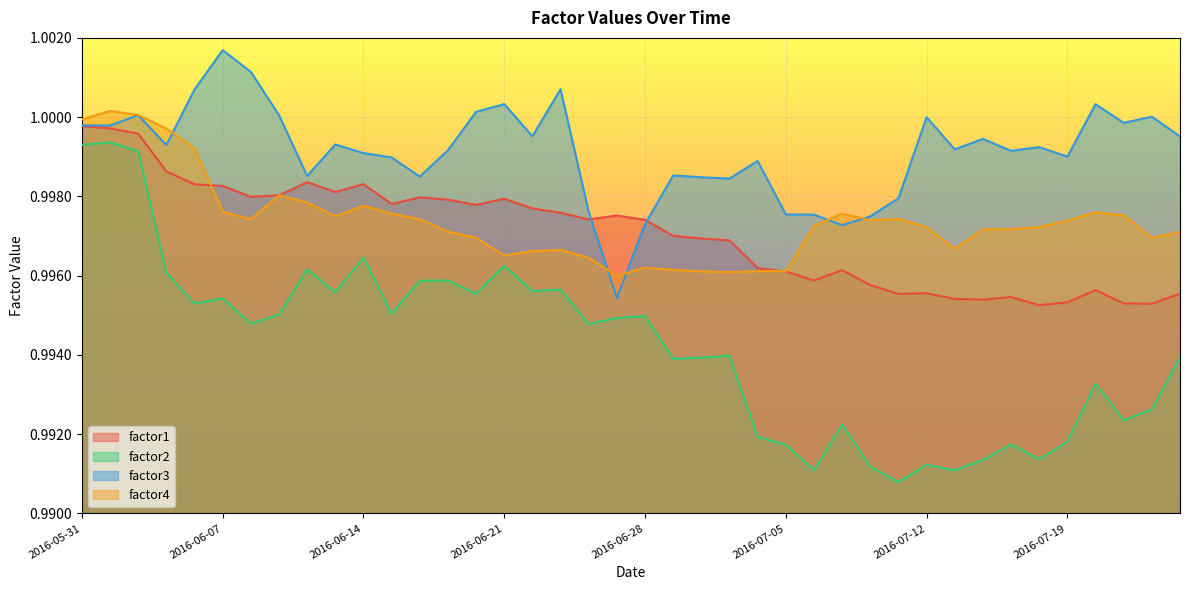

Is the value of factor2 at 2016-06-01 greater than the value of factor1 at 2016-07-20?

Yes